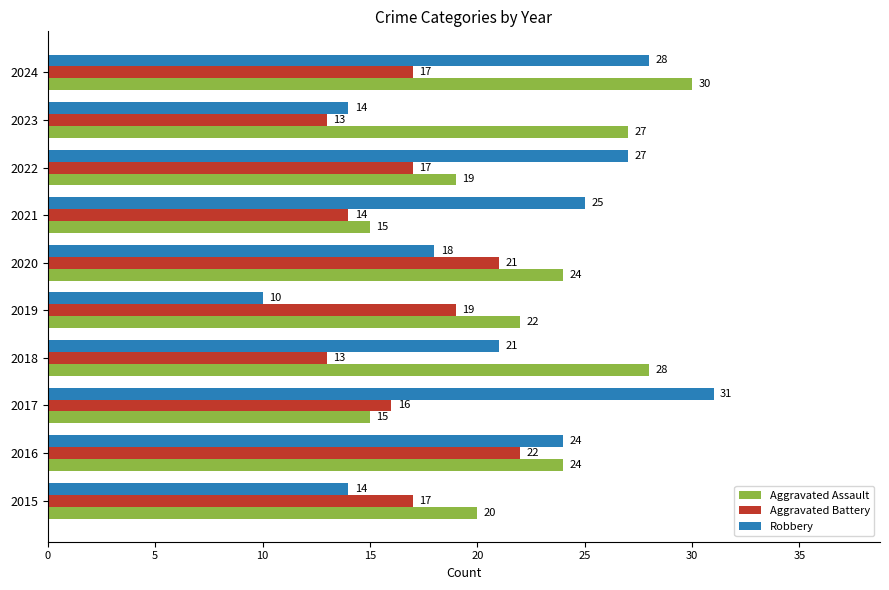

Which series has the widest spread of values?

Robbery